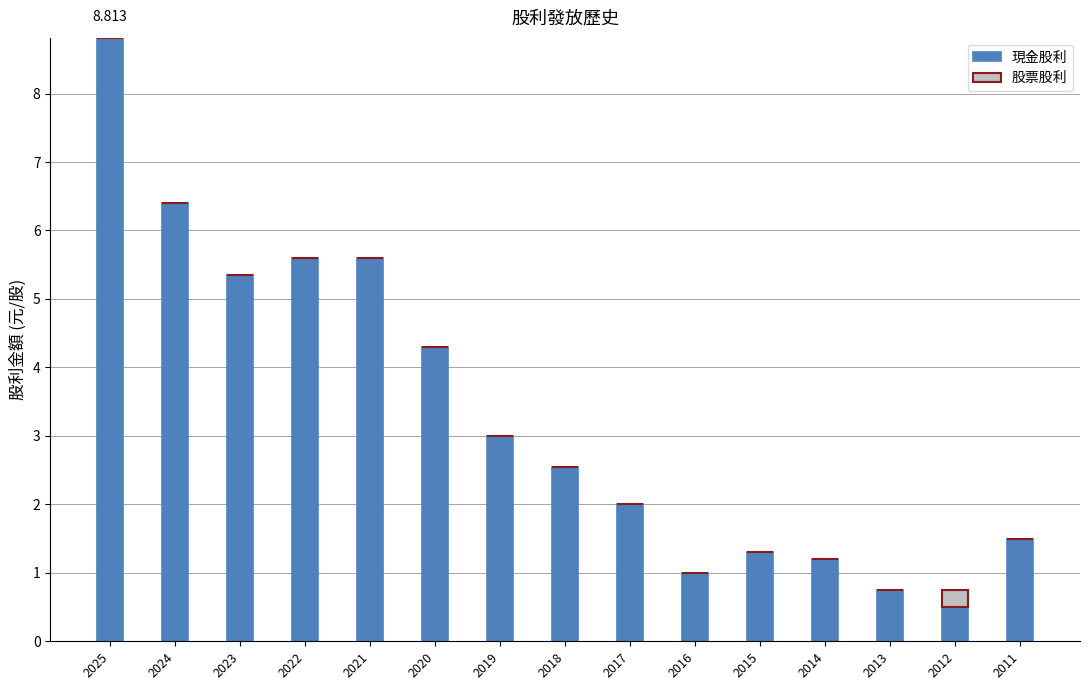

What is the approximate value of 現金股利 at 2025?

8.8